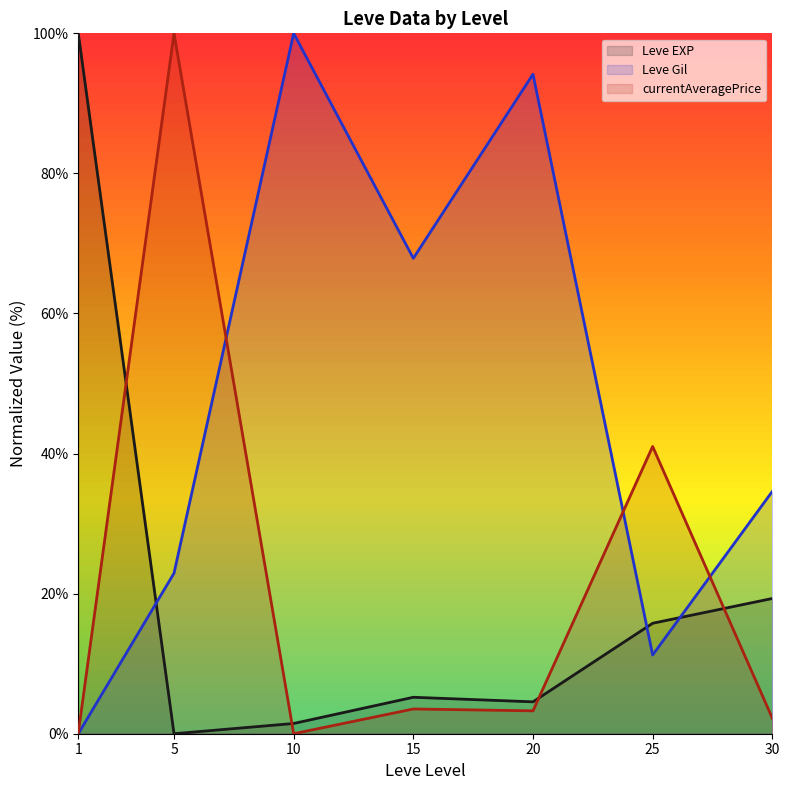

What is the approximate value of Leve Gil (line) at 25?

11.2